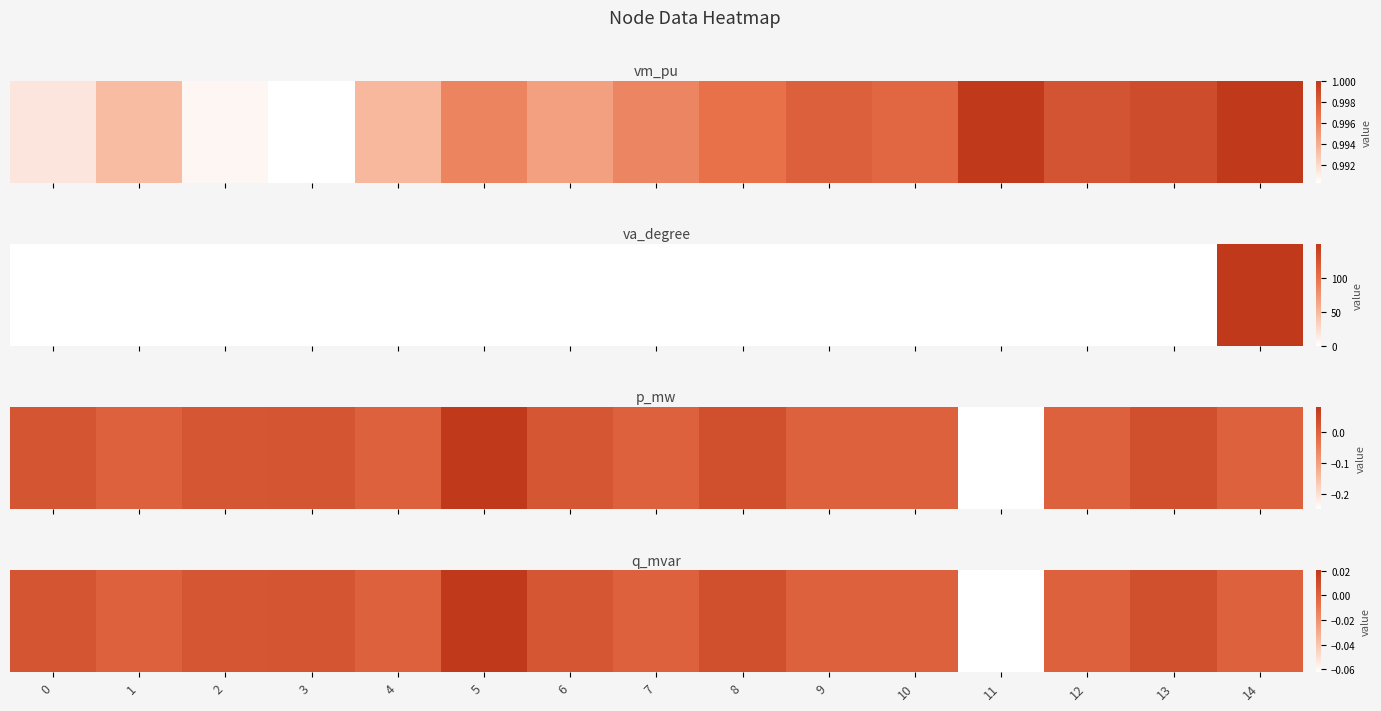

The chart shows a value of 0.0 at 6. True or false?

True